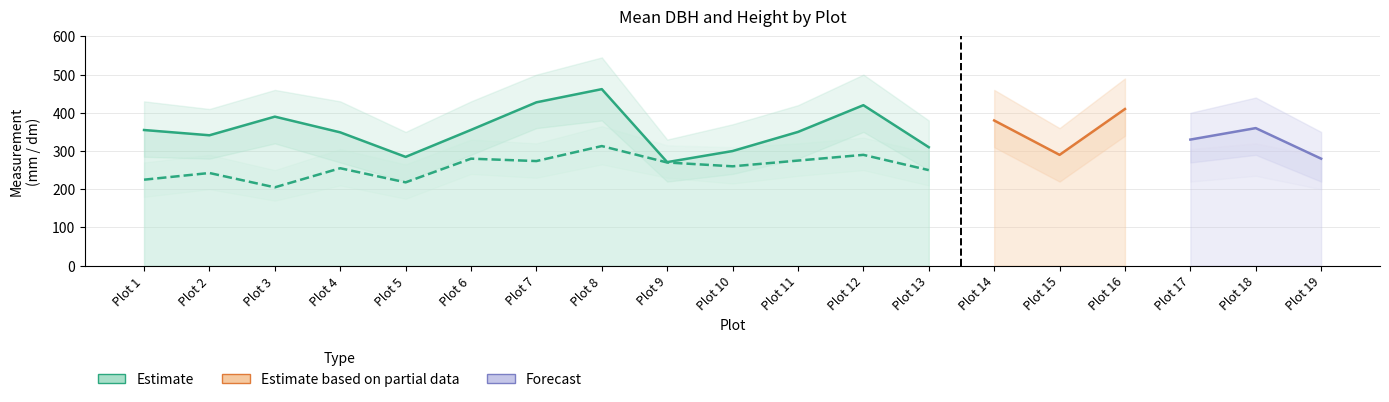

What is the minimum value for Mean Height?

205.0